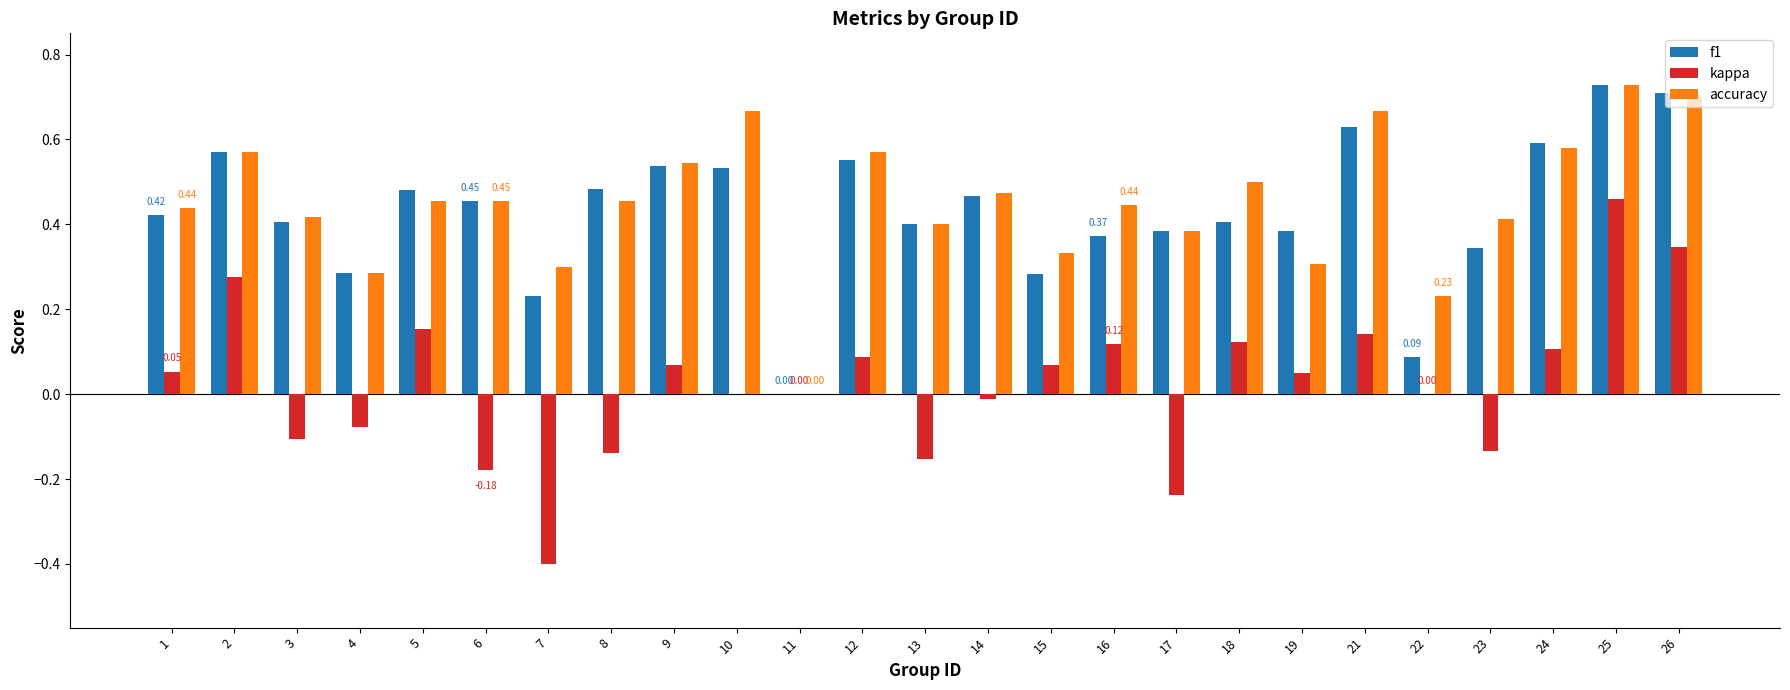

Does the chart contain stacked bars?

No